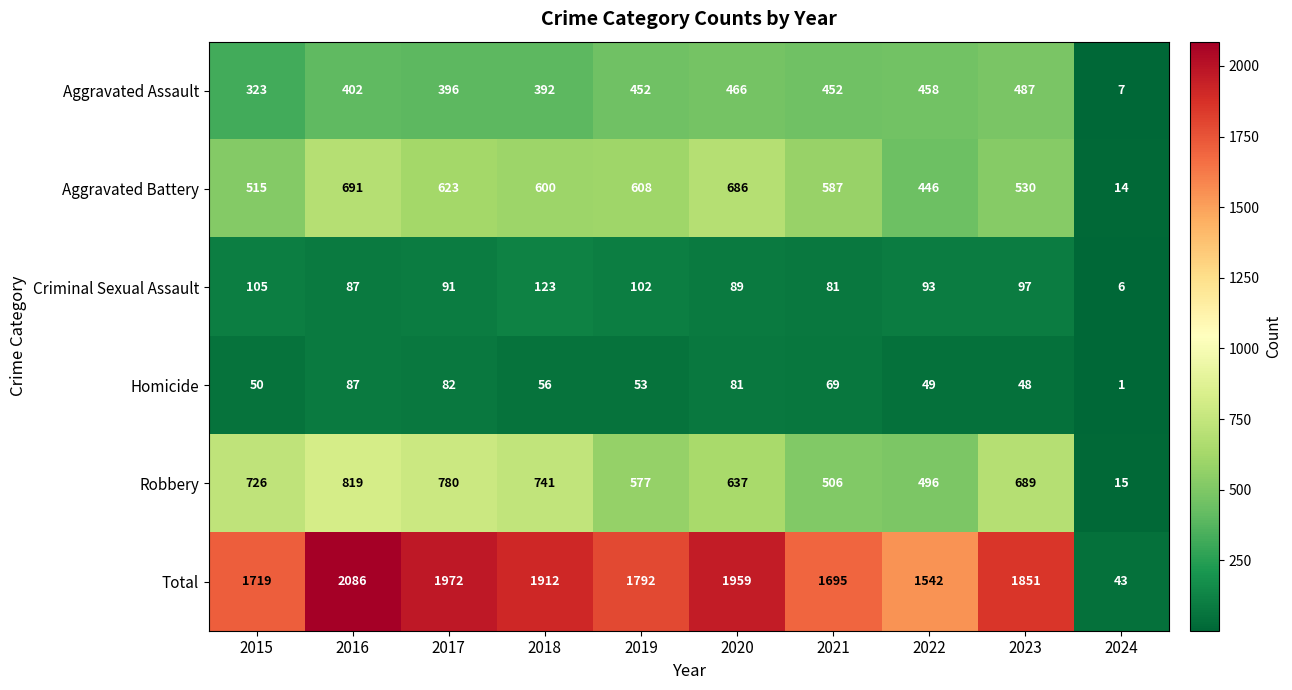

Which series has the widest spread of values?

Total